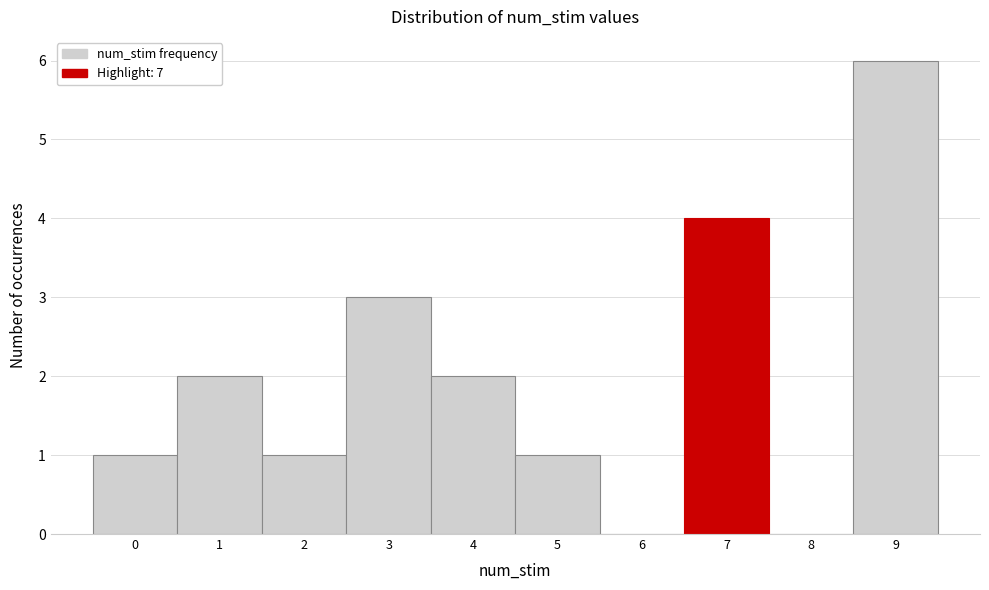

Reading left to right, list every bar in this chart as the range it spans on the x-axis followed by its height. The values are not printed on the chart, so give them approximately, as read against the axis.

-0.5 to 0.5: 1
0.5 to 1.5: 2
1.5 to 2.5: 1
2.5 to 3.5: 3
3.5 to 4.5: 2
4.5 to 5.5: 1
5.5 to 6.5: 0
6.5 to 7.5: 4
7.5 to 8.5: 0
8.5 to 9.5: 6